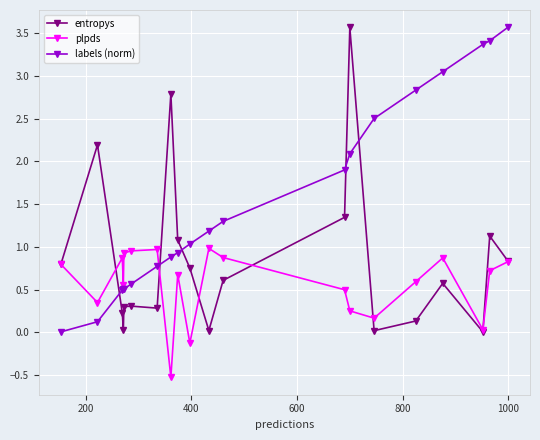

What is the difference between the maximum and second lowest values in the plpds series?

1.1